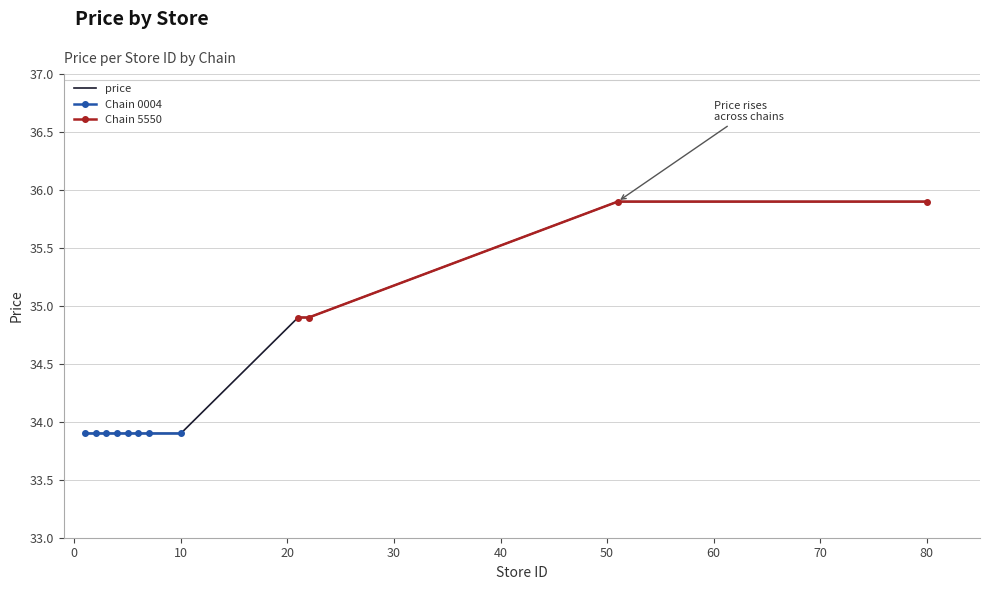

What value does the data have at 80?

35.9